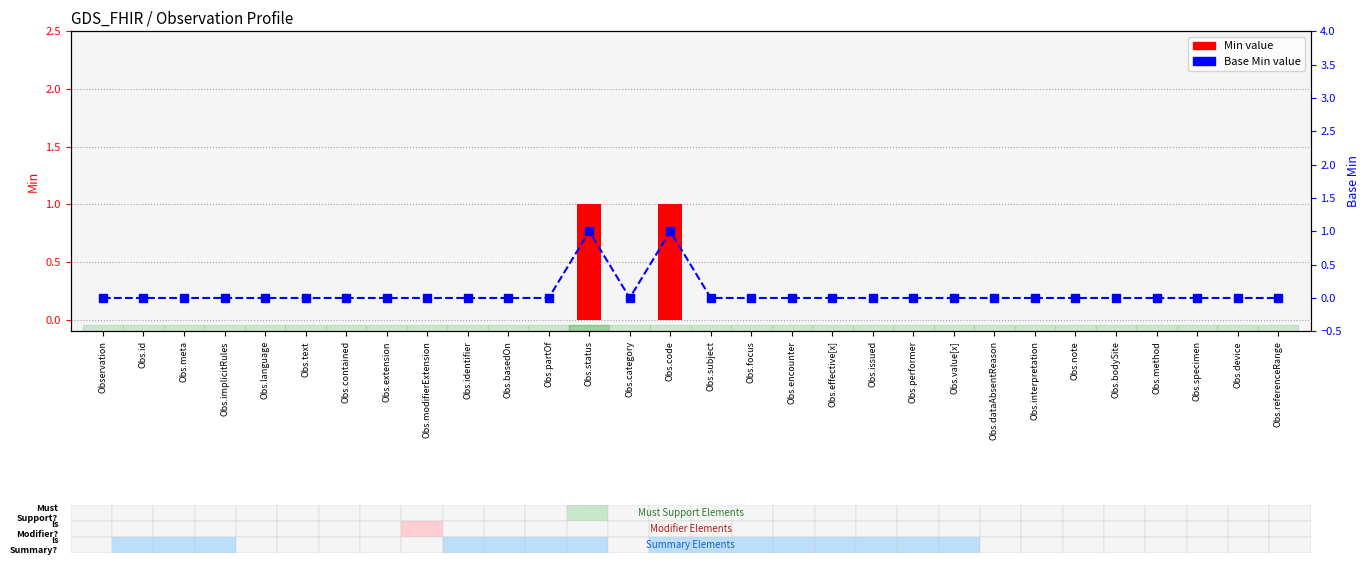

Reading left to right, list all the values displayed in this chart.

Min value: Observation=0	Obs.id=0	Obs.meta=0	Obs.implicitRules=0	Obs.language=0	Obs.text=0	Obs.contained=0	Obs.extension=0	Obs.modifierExtension=0	Obs.identifier=0	Obs.basedOn=0	Obs.partOf=0	Obs.status=1	Obs.category=0	Obs.code=1	Obs.subject=0	Obs.focus=0	Obs.encounter=0	Obs.effective[x]=0	Obs.issued=0	Obs.performer=0	Obs.value[x]=0	Obs.dataAbsentReason=0	Obs.interpretation=0	Obs.note=0	Obs.bodySite=0	Obs.method=0	Obs.specimen=0	Obs.device=0	Obs.referenceRange=0
Base Min value: Observation=0	Obs.id=0	Obs.meta=0	Obs.implicitRules=0	Obs.language=0	Obs.text=0	Obs.contained=0	Obs.extension=0	Obs.modifierExtension=0	Obs.identifier=0	Obs.basedOn=0	Obs.partOf=0	Obs.status=1	Obs.category=0	Obs.code=1	Obs.subject=0	Obs.focus=0	Obs.encounter=0	Obs.effective[x]=0	Obs.issued=0	Obs.performer=0	Obs.value[x]=0	Obs.dataAbsentReason=0	Obs.interpretation=0	Obs.note=0	Obs.bodySite=0	Obs.method=0	Obs.specimen=0	Obs.device=0	Obs.referenceRange=0